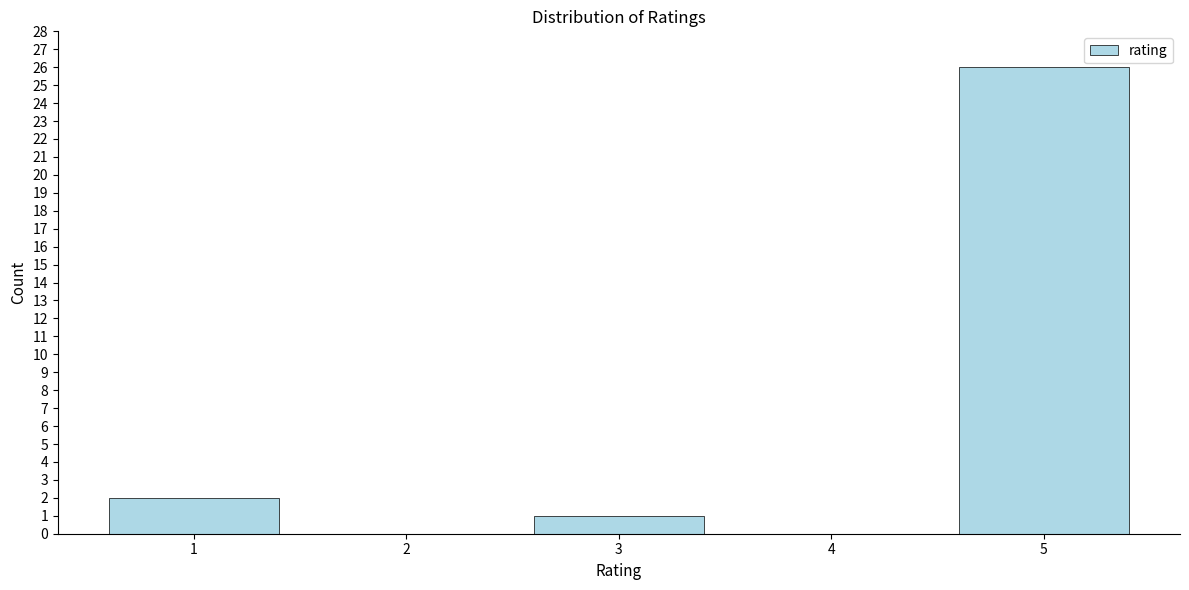

Reading left to right, transcribe all the data shown in this chart.

1=2	2=0	3=1	4=0	5=26